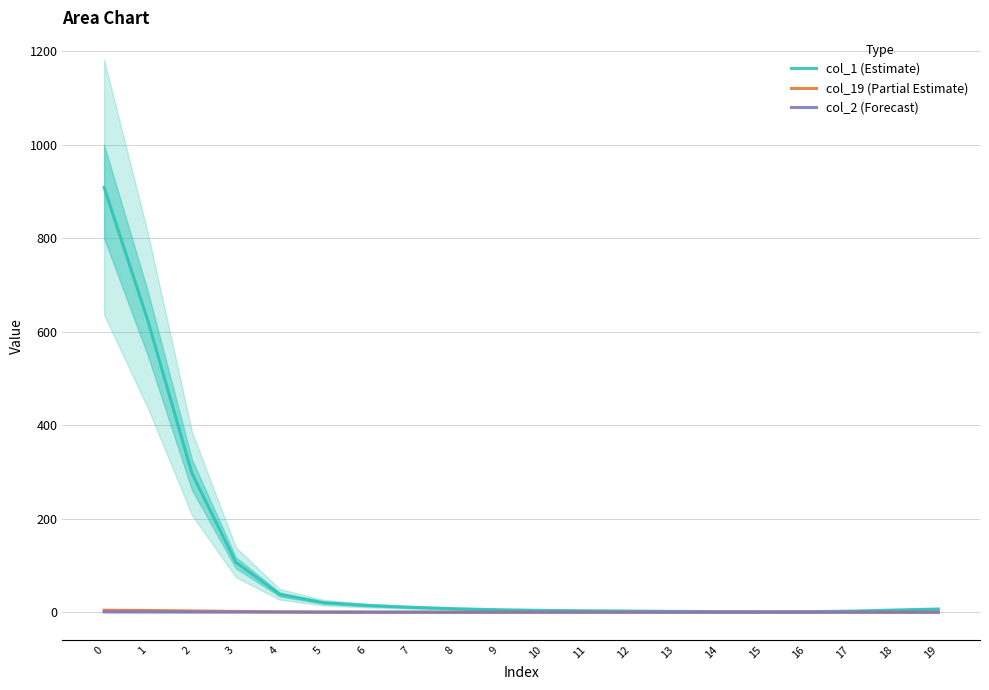

What is the value of the col_1 (Estimate) point at the 4th from the left?

106.7